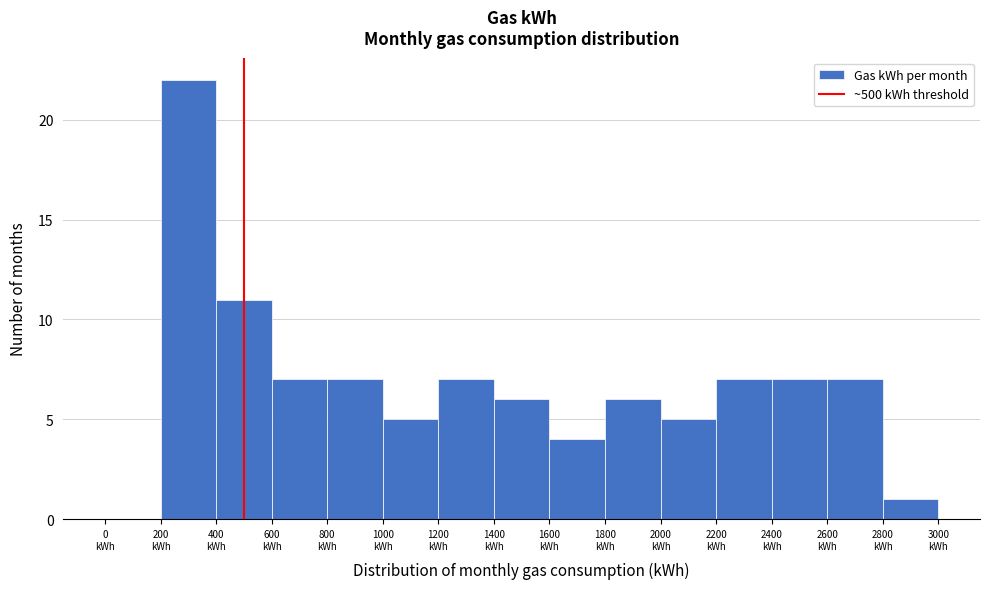

Which range on the x-axis has the tallest bar?

200 to 400